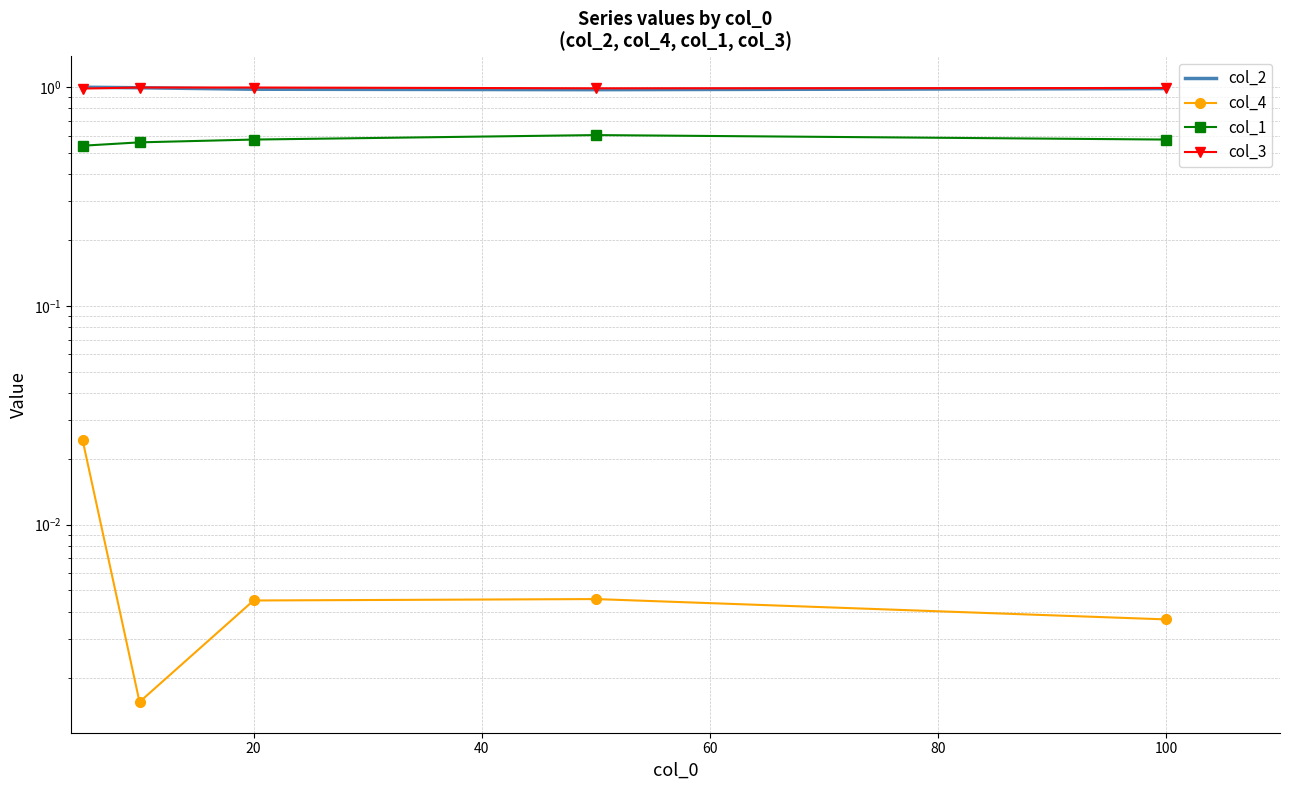

Which series has the widest spread of values?

col_1